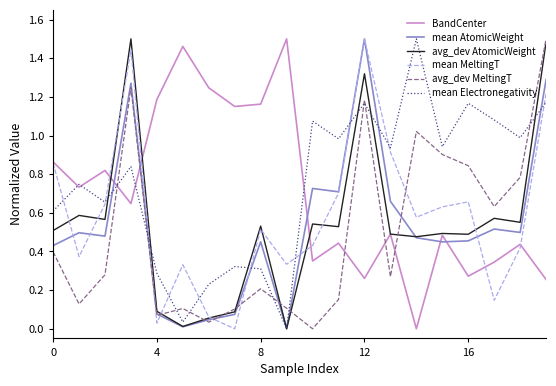

How many categories are shown in the chart?

20